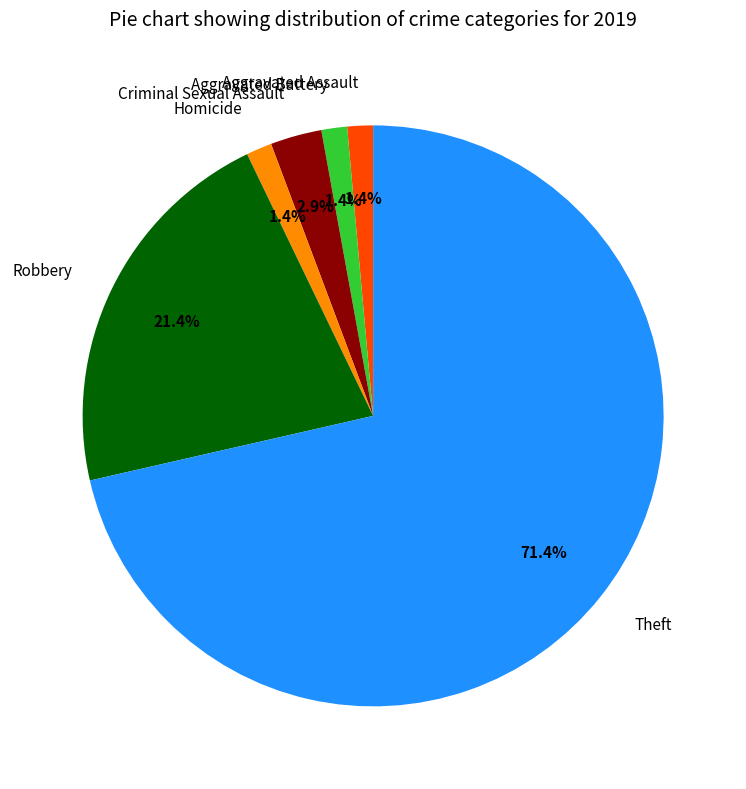

Which slice is the largest?

Theft